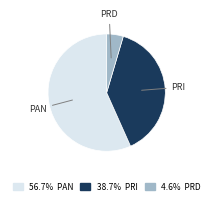

Is there any slice that represents more than half of the pie?

Yes